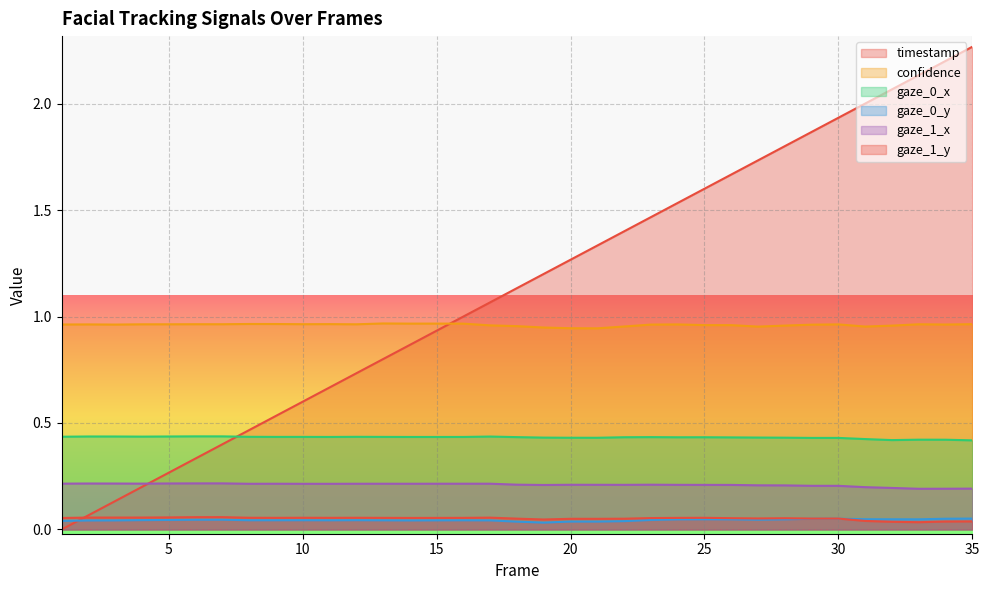

The value of gaze_0_x at 4 is 0.7. True or false?

False